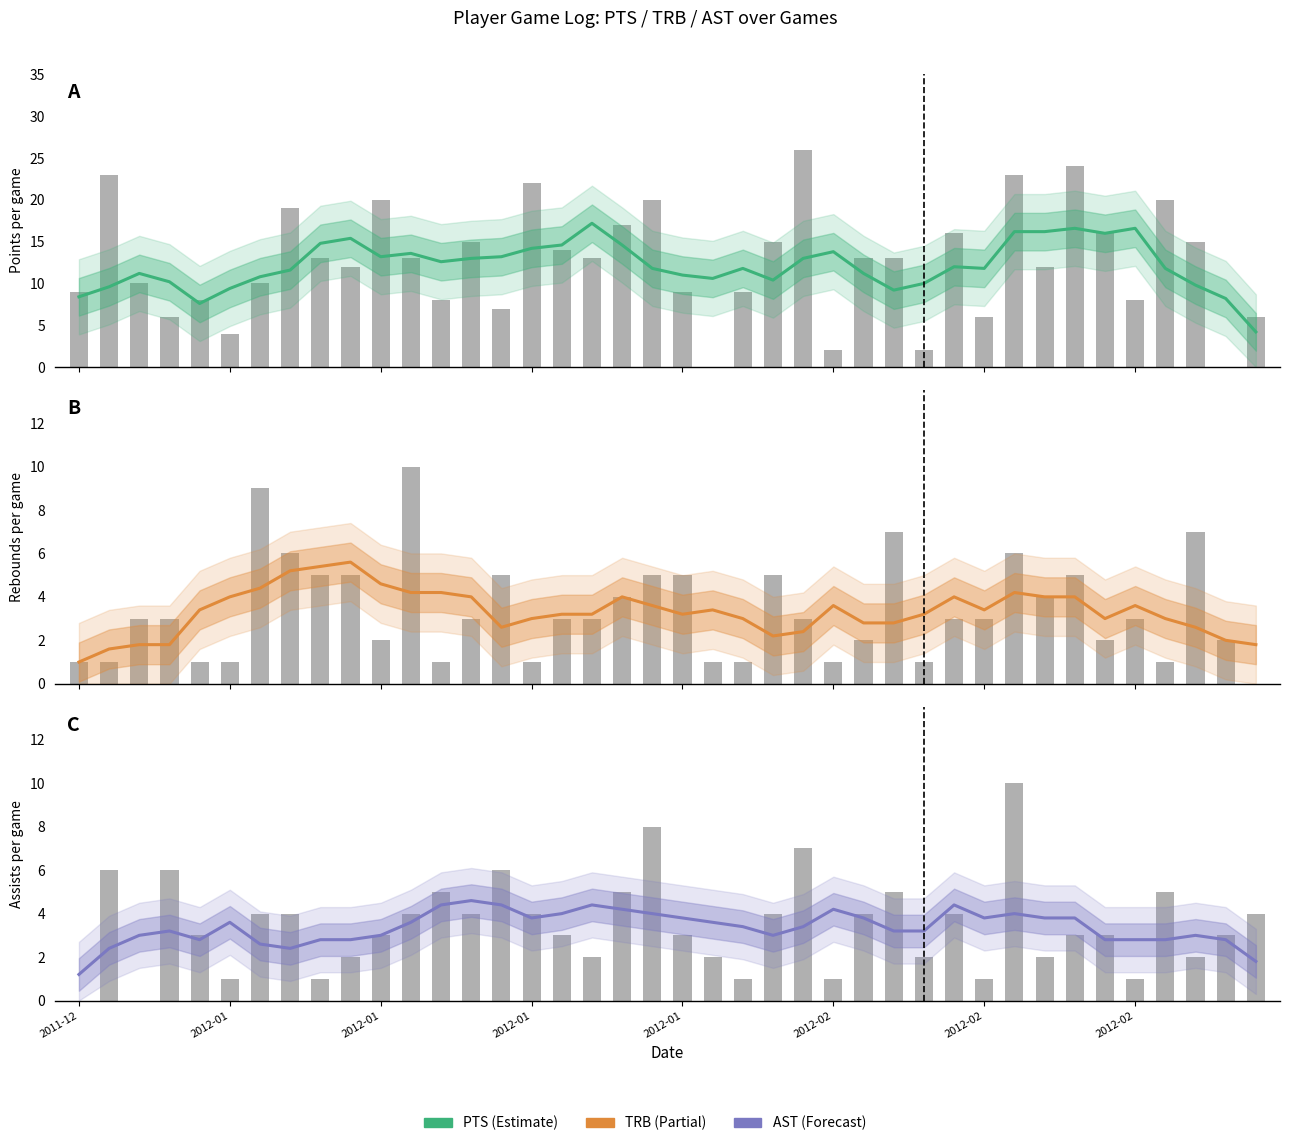

Is the value of TRB at 24 greater than the value of PTS at 9?

No